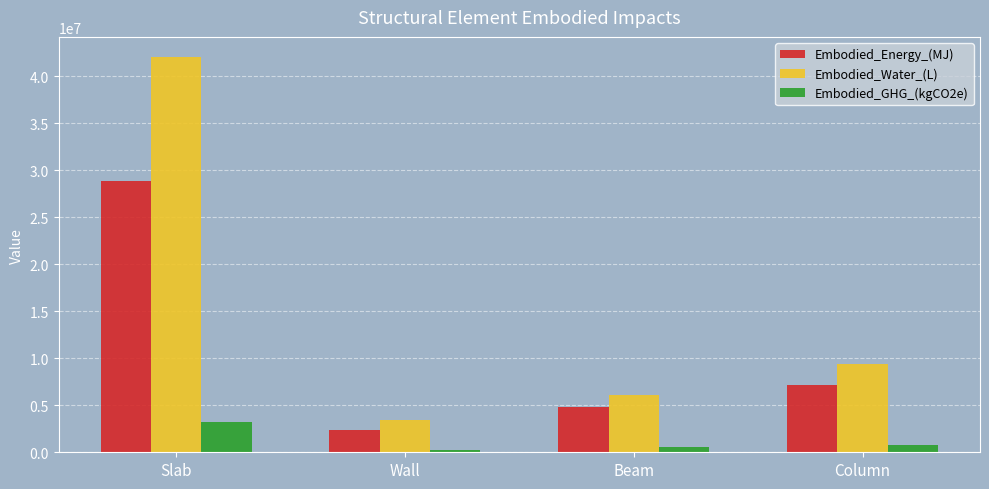

At which label does Embodied_GHG_(kgCO2e) reach its peak?

Slab